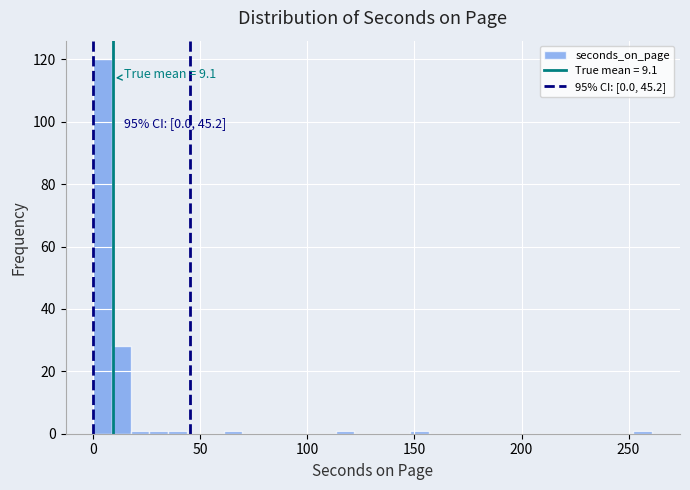

Around what value on the x-axis is the tallest bar? Give the approximate position of its centre, as read against the axis.

5